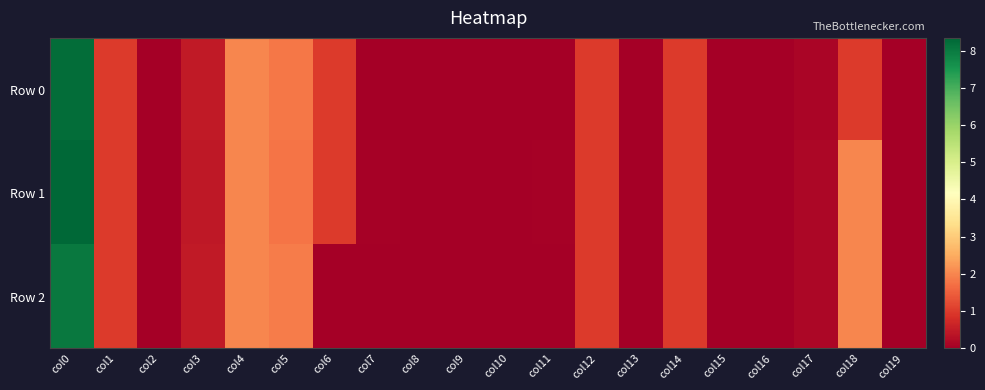

Reading left to right, list all the values displayed in this chart.

Row 0: col0=8.2	col1=1.0	col2=0.0	col3=0.5	col4=2.0	col5=1.8	col6=1.0	col7=0.0	col8=0.0	col9=0.0	col10=0.0	col11=0.0	col12=1.0	col13=0.0	col14=1.0	col15=0.0	col16=0.0	col17=0.1	col18=1.0	col19=0.0
Row 1: col0=8.3	col1=1.0	col2=0.0	col3=0.4	col4=2.0	col5=1.8	col6=1.0	col7=0.0	col8=0.0	col9=0.0	col10=0.0	col11=0.1	col12=1.0	col13=0.0	col14=1.0	col15=0.0	col16=0.0	col17=0.1	col18=2.0	col19=0.0
Row 2: col0=8.0	col1=1.0	col2=0.0	col3=0.5	col4=2.0	col5=1.9	col6=0.0	col7=0.0	col8=0.0	col9=0.0	col10=0.0	col11=0.0	col12=1.0	col13=0.0	col14=1.0	col15=0.0	col16=0.0	col17=0.1	col18=2.0	col19=0.0